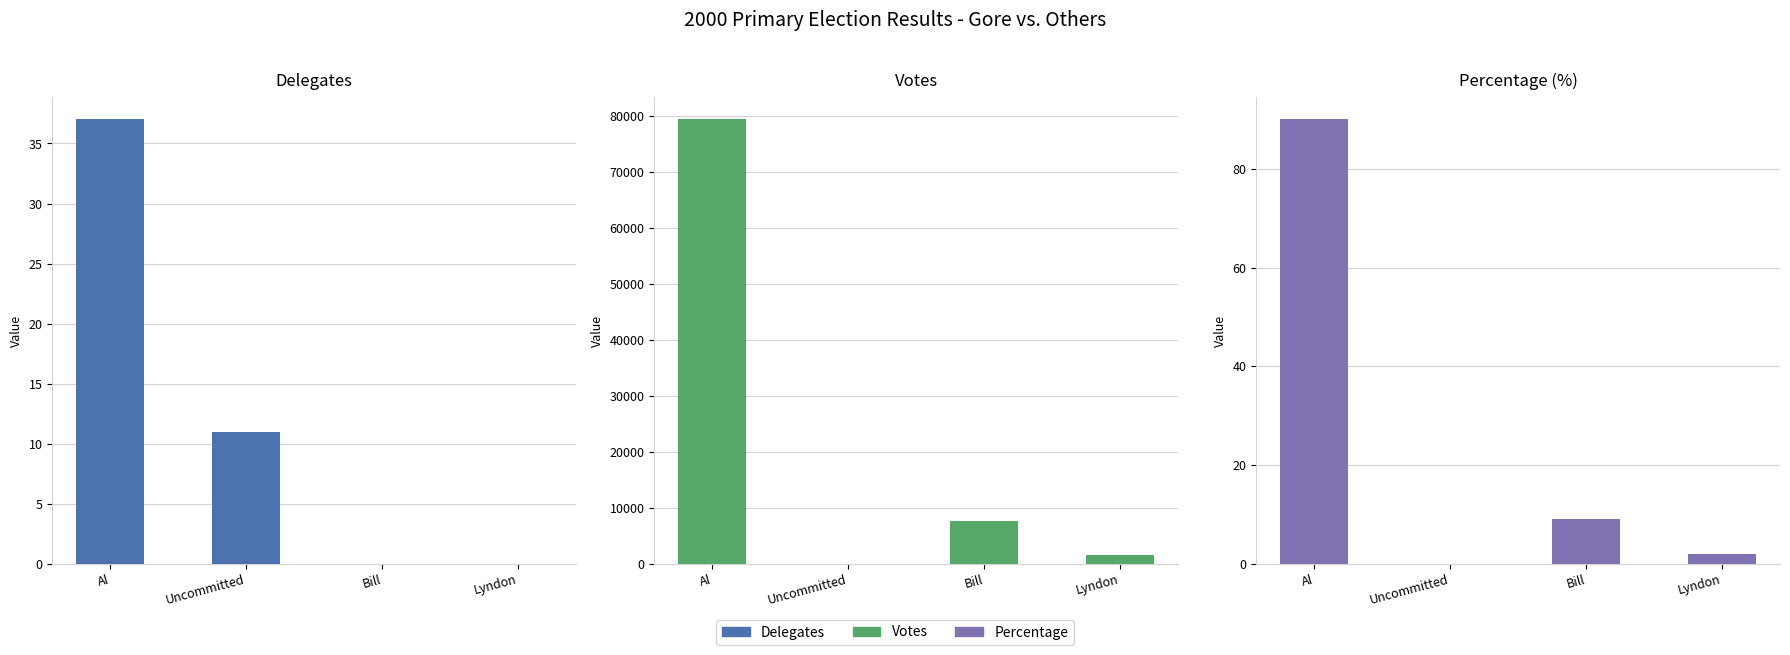

Is the value of percentage at Uncommitted greater than the value of votes at Uncommitted?

No